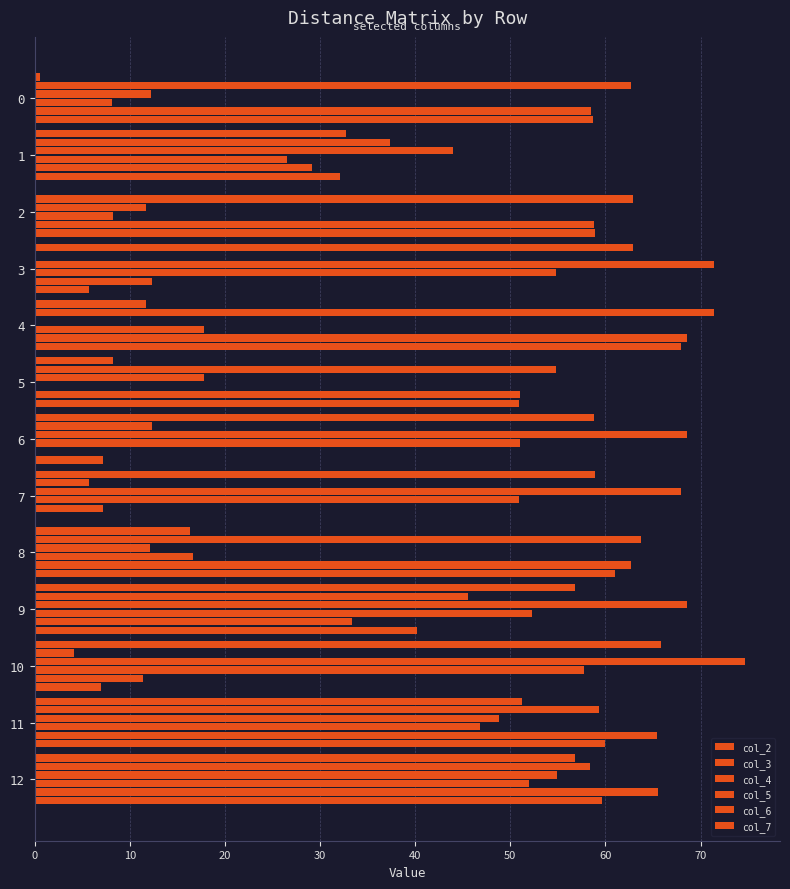

How many data points does each series have?

13